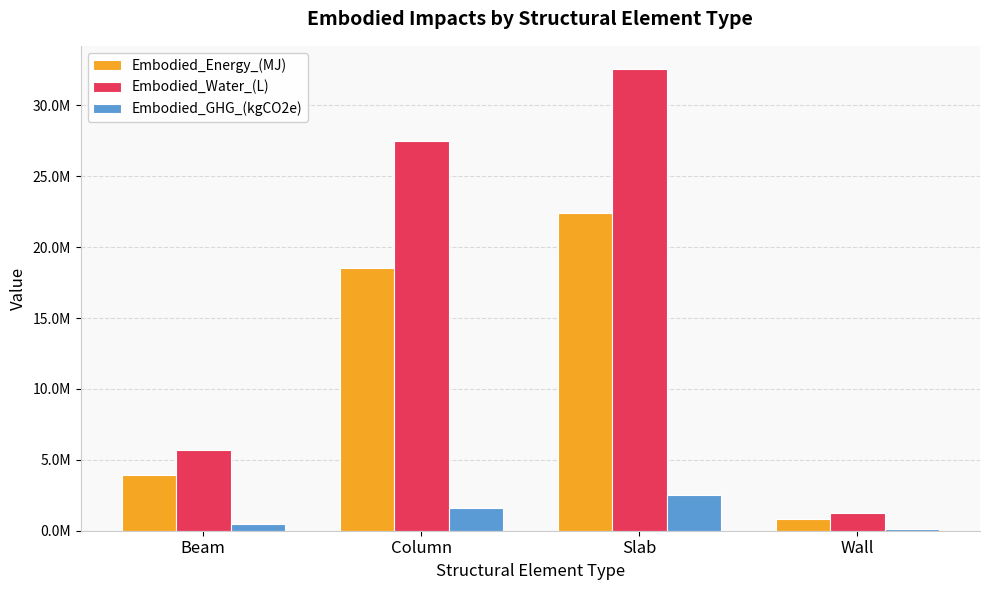

Is the value of Embodied_Water_(L) at Column greater than the value of Embodied_GHG_(kgCO2e) at Wall?

Yes